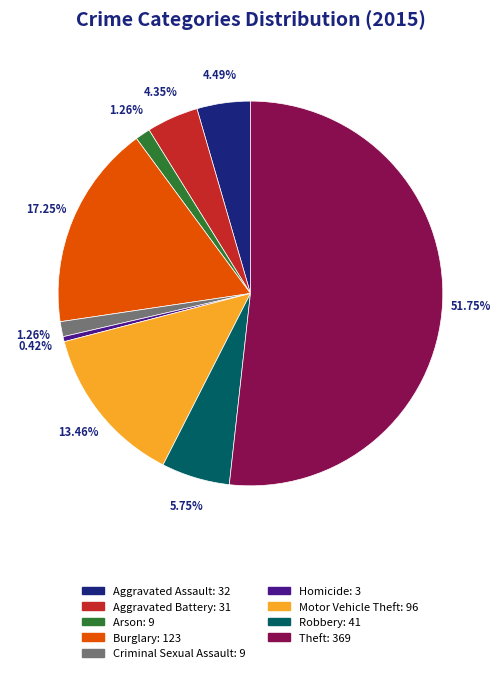

What is the smallest slice in the pie chart?

Homicide